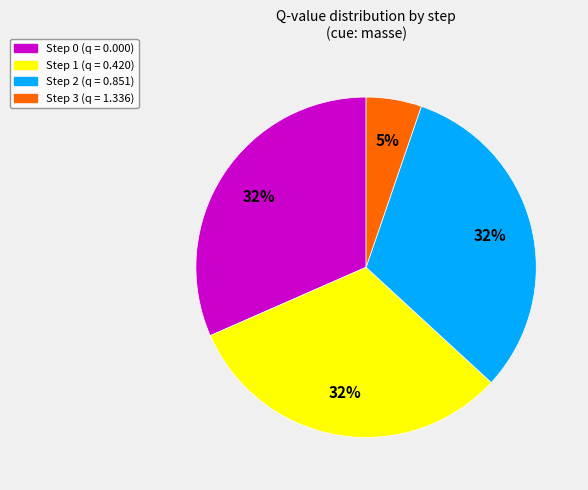

How many slices are in this pie chart?

4